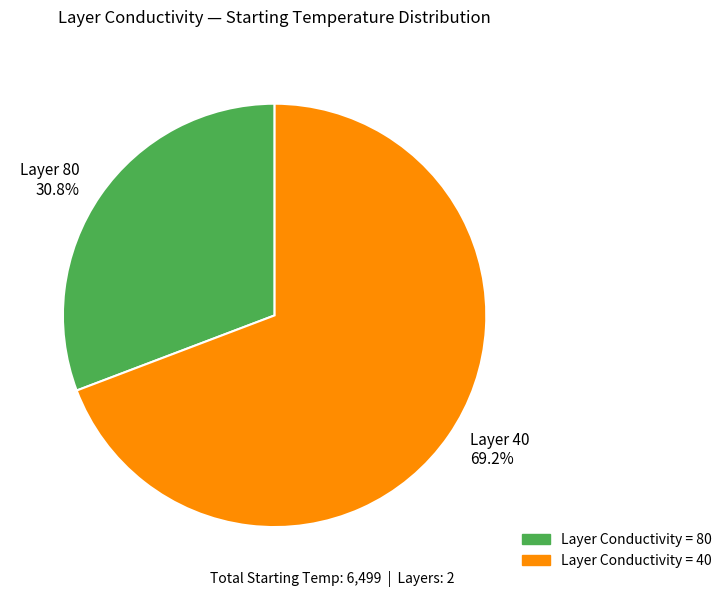

Which has a higher value, Layer 40 69.2% or Layer 80 30.8%?

Layer 40 69.2%